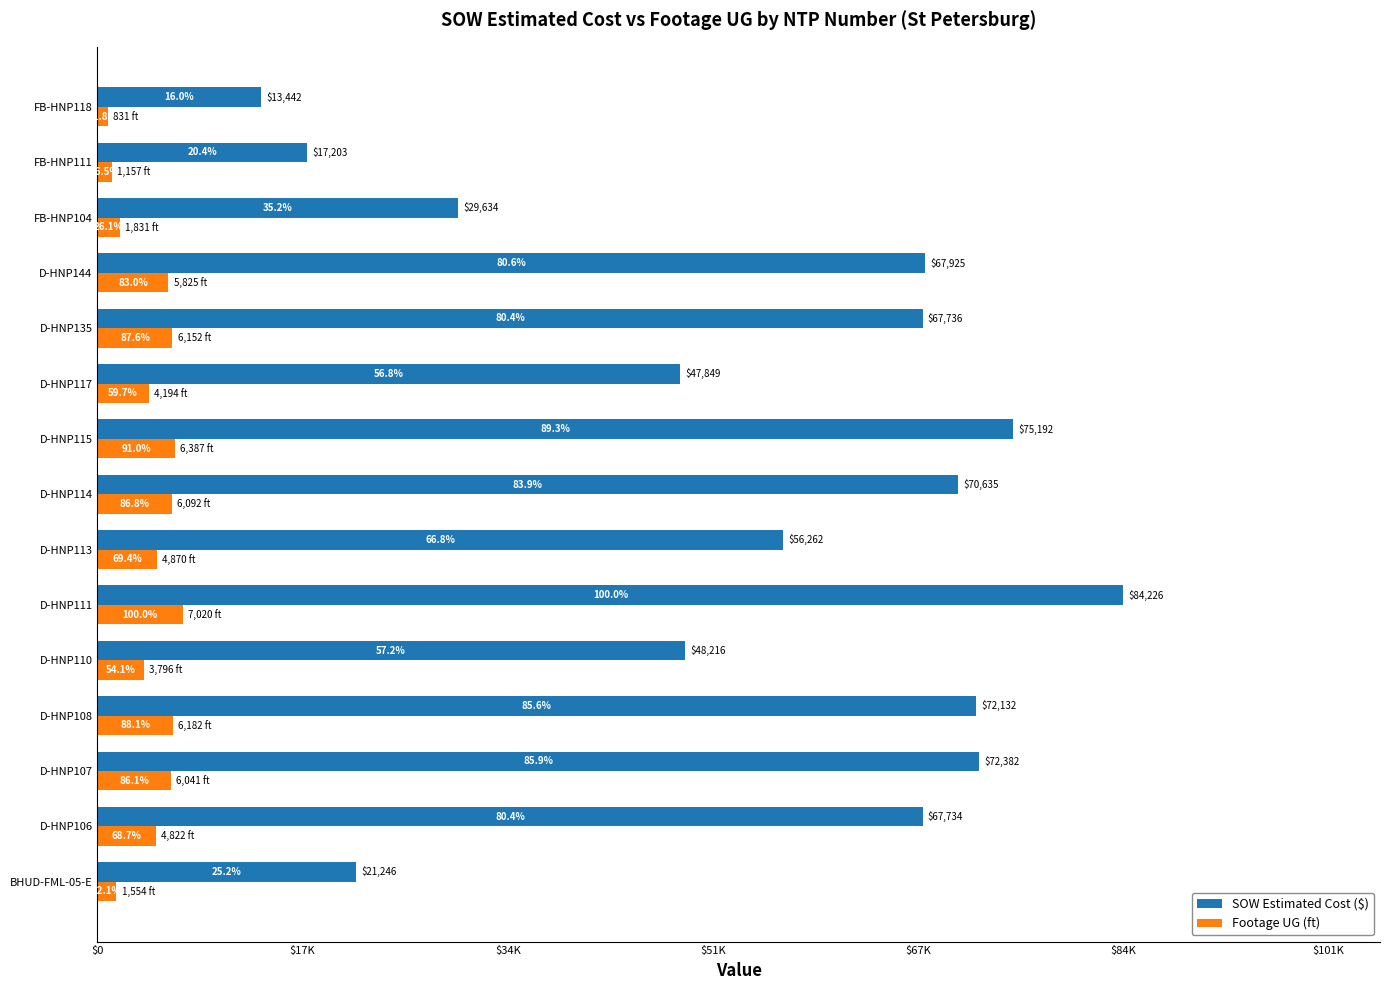

What are all the series names shown in the legend?

SOW Estimated Cost ($), Footage UG (ft)